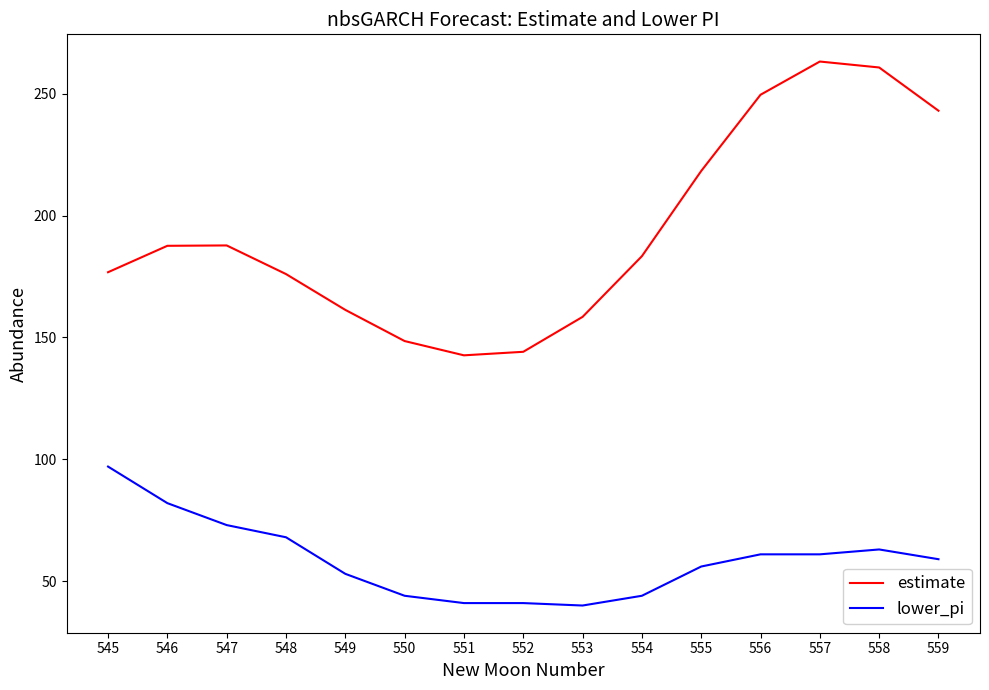

The estimate series shows 176.7 at 545. True or false?

True